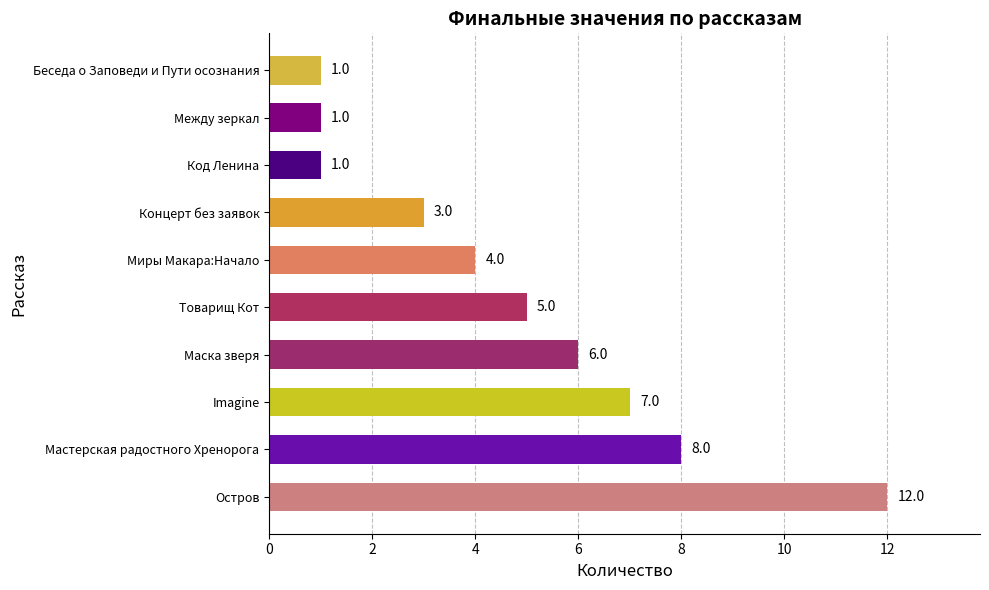

Reading bottom to top, transcribe all the data shown in this chart.

Остров=12	Мастерская радостного Хренорога=8	Imagine=7	Маска зверя=6	Товарищ Кот=5	Миры Макара:Начало=4	Концерт без заявок=3	Код Ленина=1	Между зеркал=1	Беседа о Заповеди и Пути осознания=1